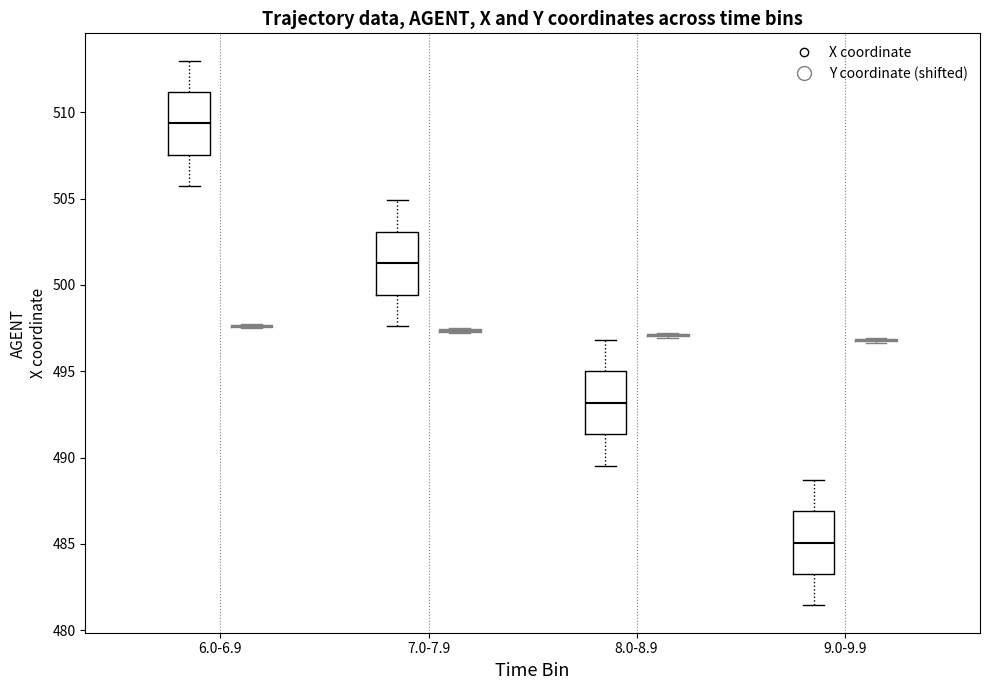

Reading left to right, read every box against the y-axis: the position of its median line, the range the box covers, and the ends of its whiskers. The values are not printed on the chart, so give them approximately, as read against the axis.

6.0-6.9 (X coordinate): median 509.5, box 507.5 to 511.0, whiskers 505.5 to 513.0
6.0-6.9 (Y coordinate (shifted)): box collapsed to a line at 497.5, whiskers 497.5 to 497.5
7.0-7.9 (X coordinate): median 501.5, box 499.5 to 503.0, whiskers 497.5 to 505.0
7.0-7.9 (Y coordinate (shifted)): box collapsed to a line at 497.5, whiskers 497.0 to 497.5
8.0-8.9 (X coordinate): median 493.0, box 491.5 to 495.0, whiskers 489.5 to 497.0
8.0-8.9 (Y coordinate (shifted)): box collapsed to a line at 497.0, whiskers 497.0 to 497.0
9.0-9.9 (X coordinate): median 485.0, box 483.5 to 487.0, whiskers 481.5 to 488.5
9.0-9.9 (Y coordinate (shifted)): box collapsed to a line at 497.0, whiskers 496.5 to 497.0